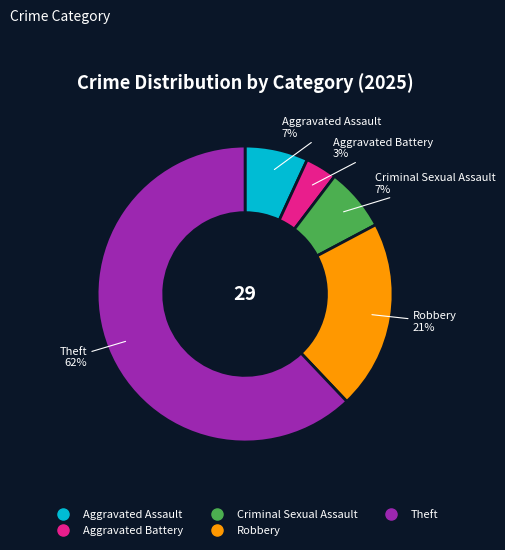

Count the number of slices in the pie.

5